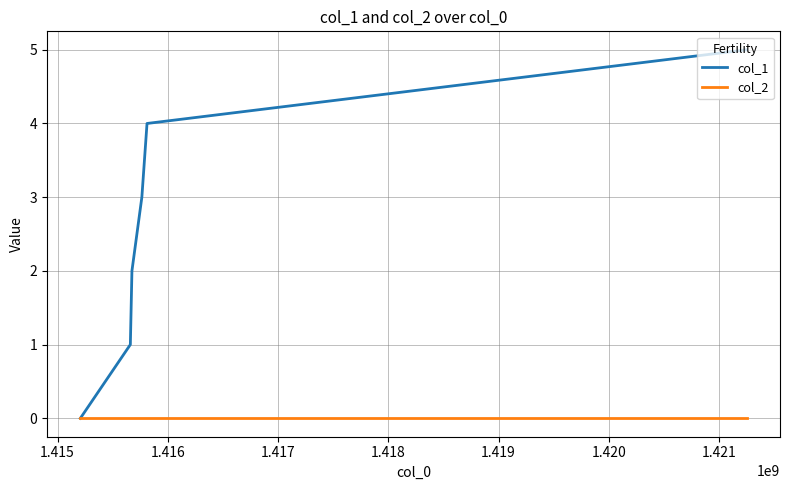

Which series has the widest spread of values?

col_1